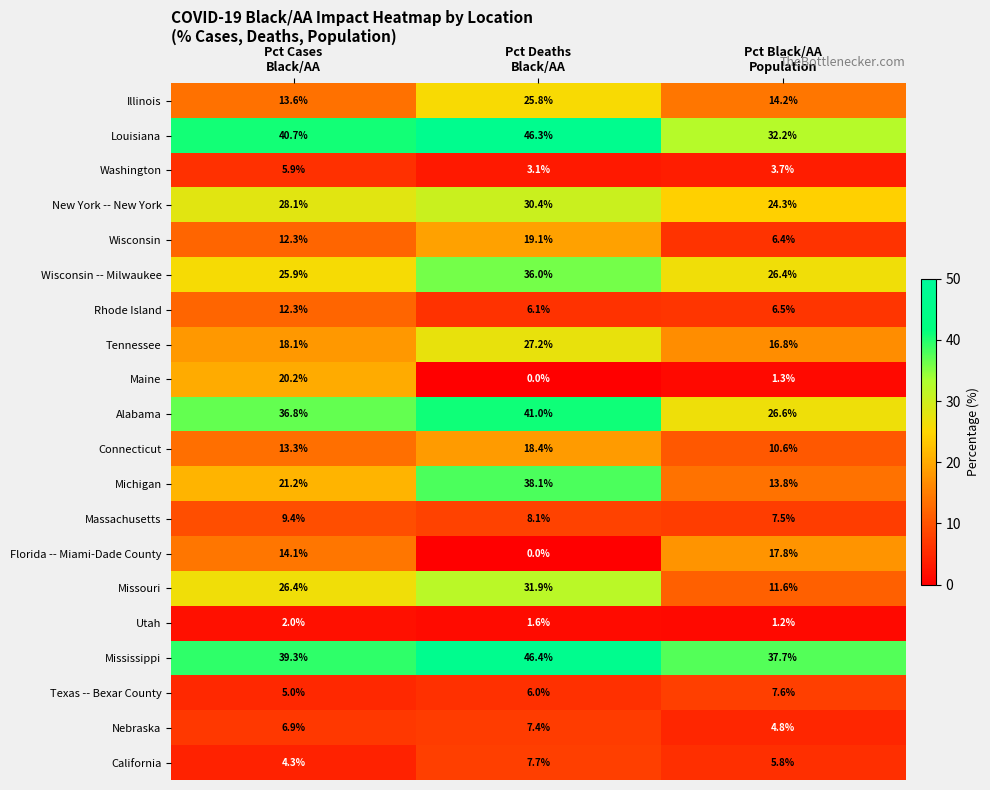

At how many categories does at least one series exceed 3?

3